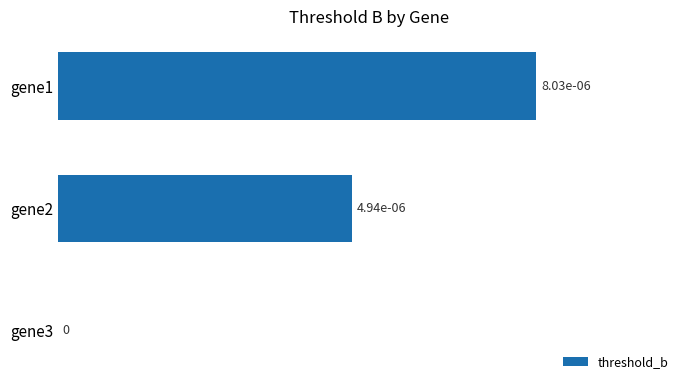

Are the bars horizontal?

Yes